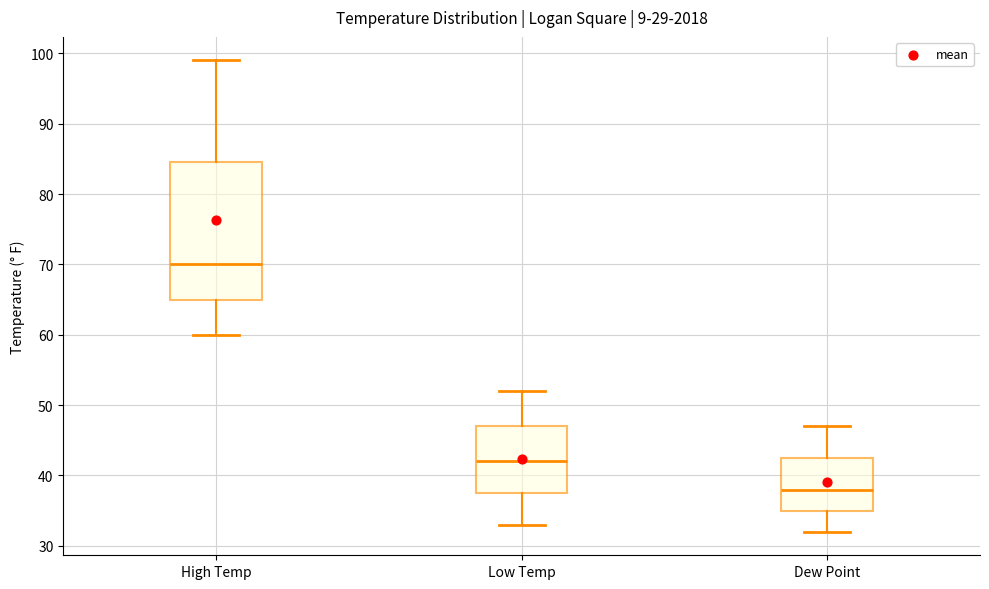

Reading left to right, read every box against the y-axis: the position of its median line, the range the box covers, and the ends of its whiskers. The values are not printed on the chart, so give them approximately, as read against the axis.

High Temp: median 70, box 65 to 85, whiskers 60 to 99
Low Temp: median 42, box 38 to 47, whiskers 33 to 52
Dew Point: median 38, box 35 to 43, whiskers 32 to 47